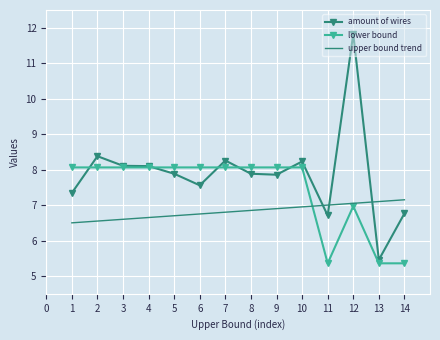

What is the difference between the second highest and minimum values in the amount of wires series?

2.9